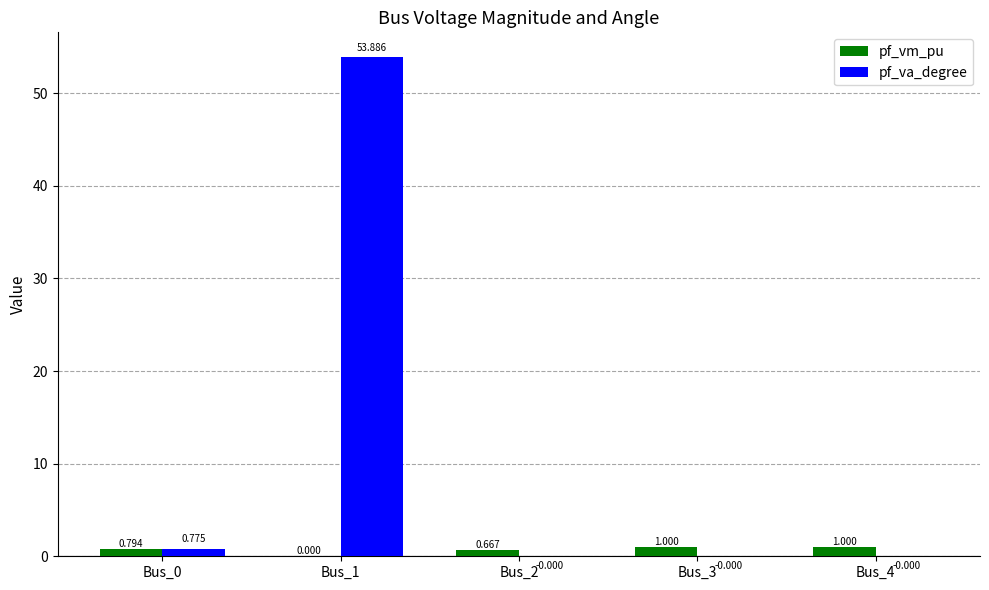

Which series has the largest total across all categories?

pf_va_degree